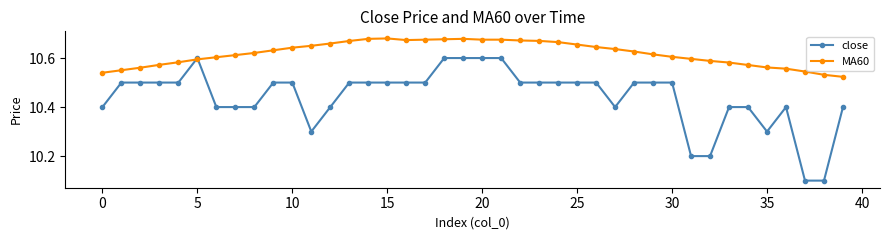

What is the value of the close point at the 40th from the left?

10.4